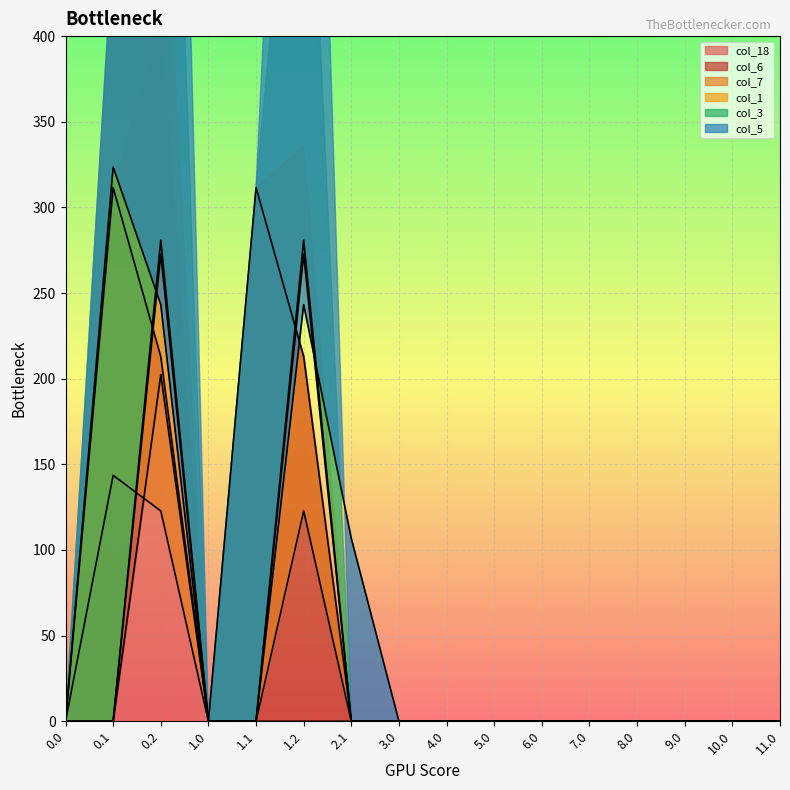

Does the chart display data point markers on the line(s)?

No